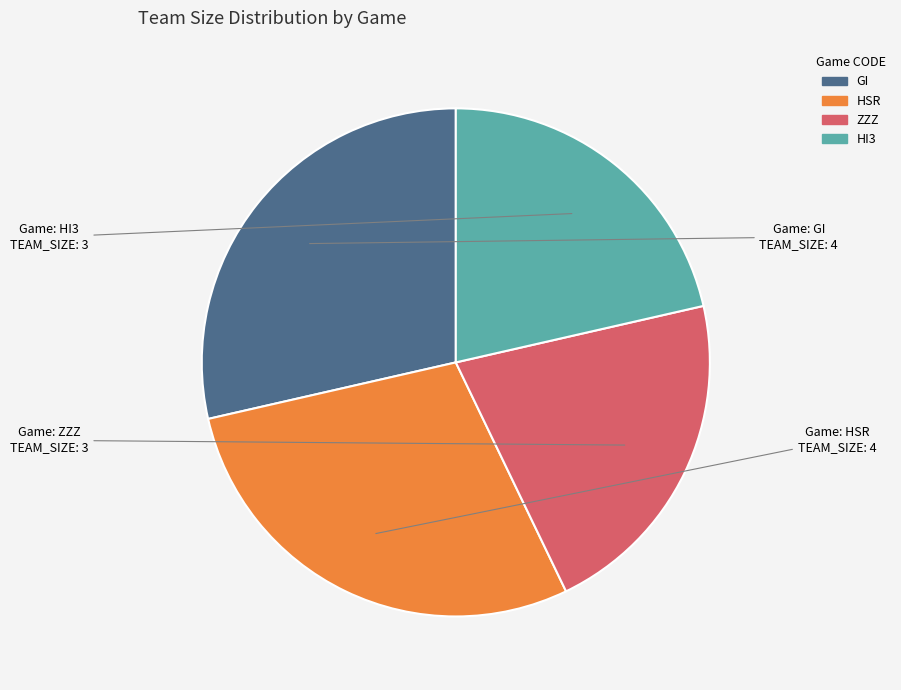

Is it true that HSR is 29% of the pie?

True